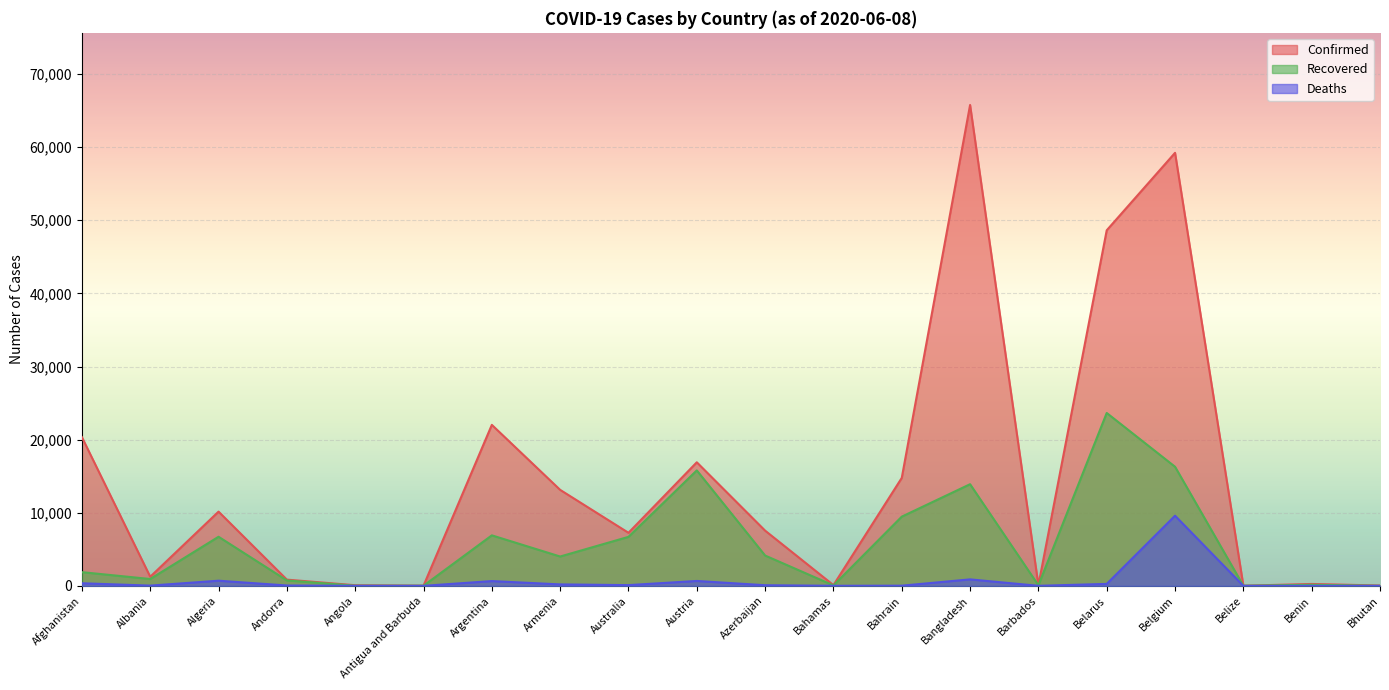

At which category is the sum across all series the highest?

Belgium